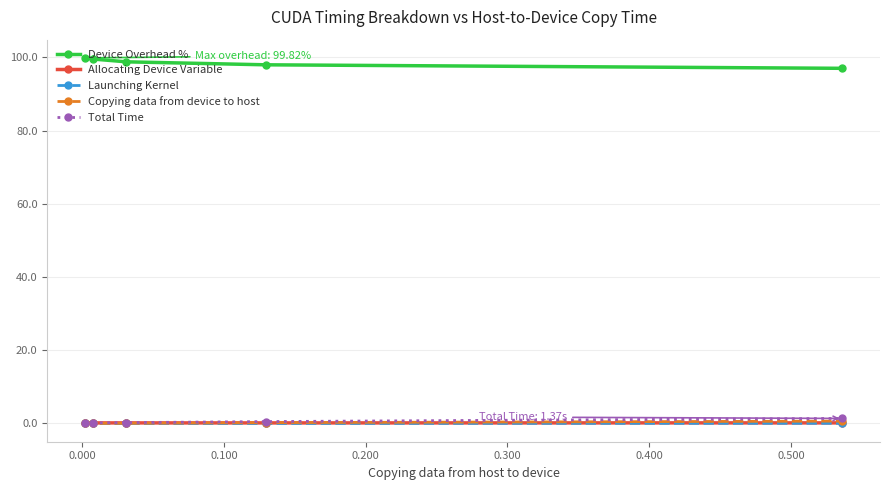

True or false: Total Time and Copying data from device to host cross at least once.

False